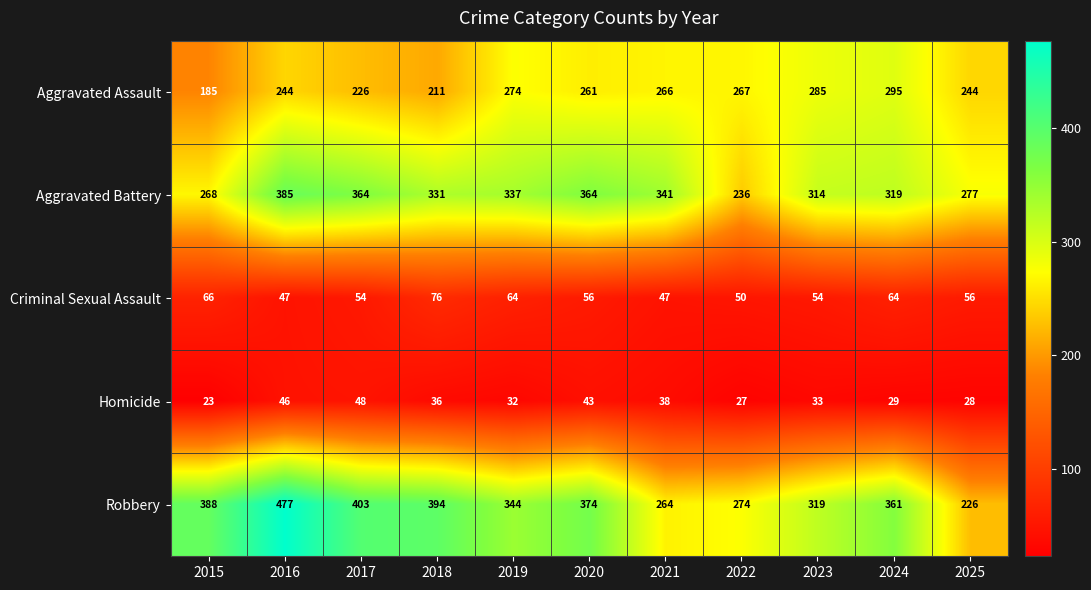

List the series in order of their peak value, lowest first.

Homicide, Criminal Sexual Assault, Aggravated Assault, Aggravated Battery, Robbery